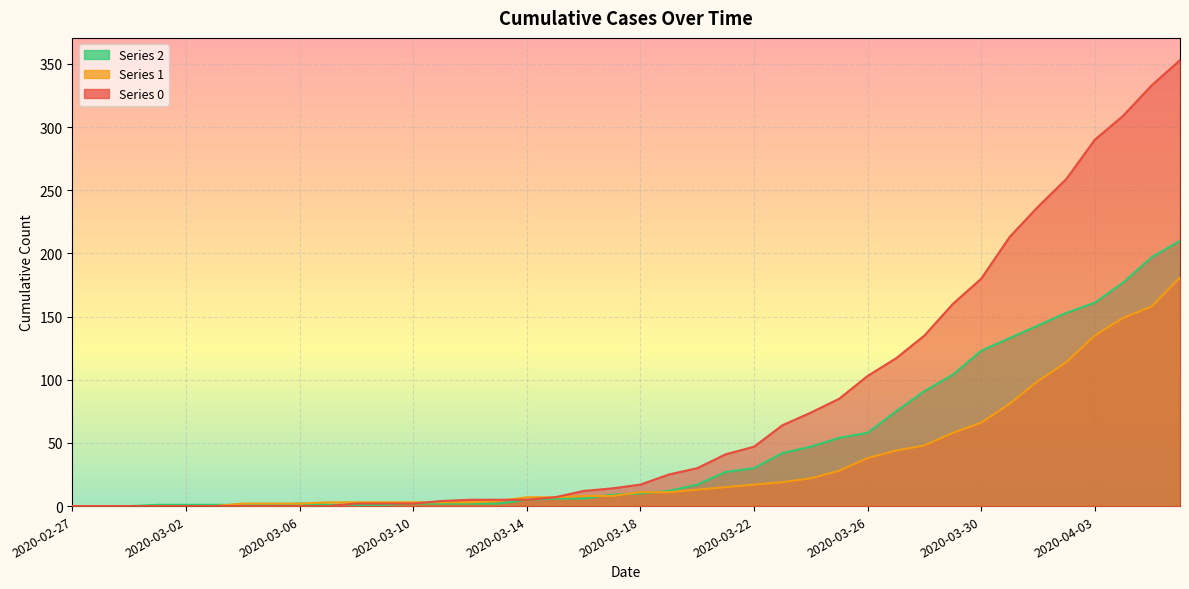

Reading left to right, list all the values displayed in this chart.

0: 0	0	0	0	0	0	0	0	0	0	2	2	2	4	5	5	5	7	12	14	17	25	30	41	47	64	74	85	103	117	135	160	180	213	237	259	290	309	333	353
1: 0	0	0	0	0	0	2	2	2	3	3	3	3	3	3	4	7	7	8	8	11	11	13	15	17	19	22	28	38	44	48	58	66	81	99	114	135	149	158	181
2: 0	0	0	1	1	1	1	1	2	1	1	1	2	2	2	2	5	6	6	9	10	12	17	27	30	42	47	54	58	75	91	104	123	133	143	153	161	177	197	210